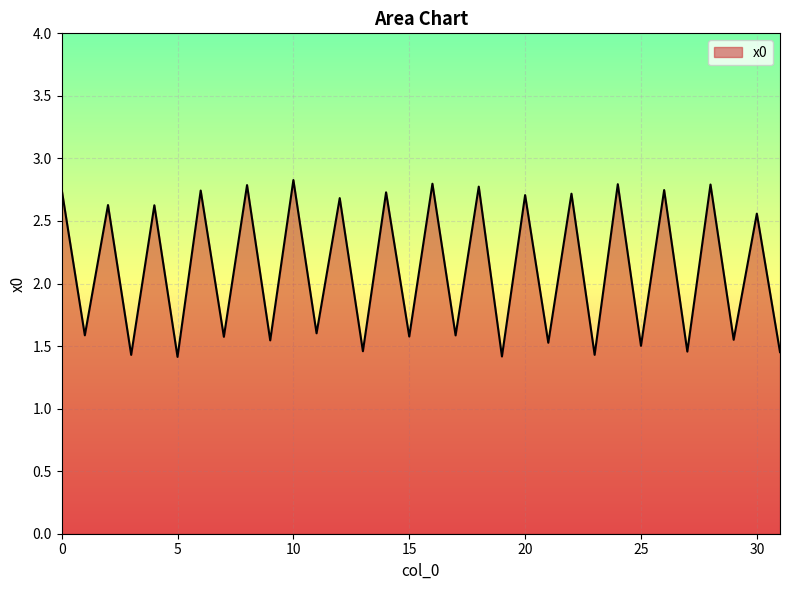

What is the minimum value shown in the chart?

1.4